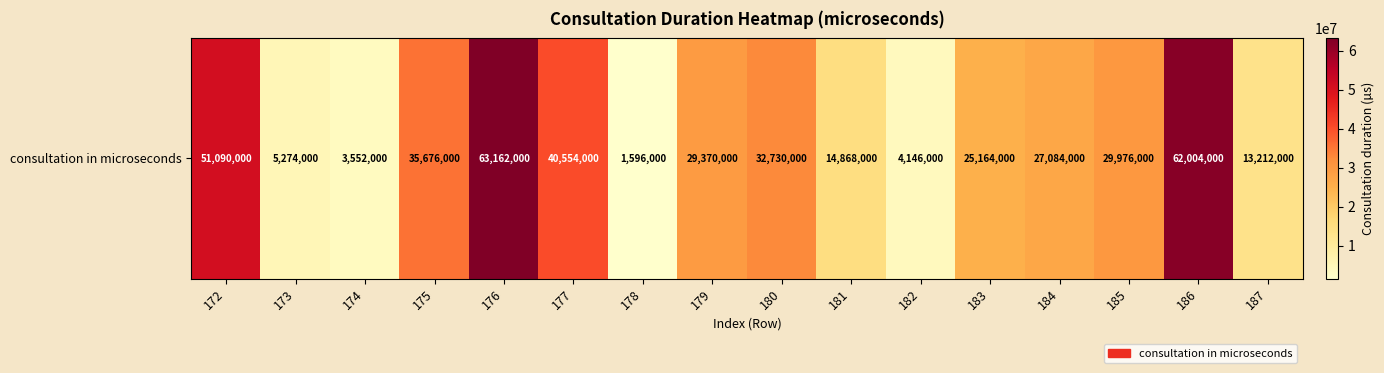

What is the difference between the second highest and second lowest values?

58452000